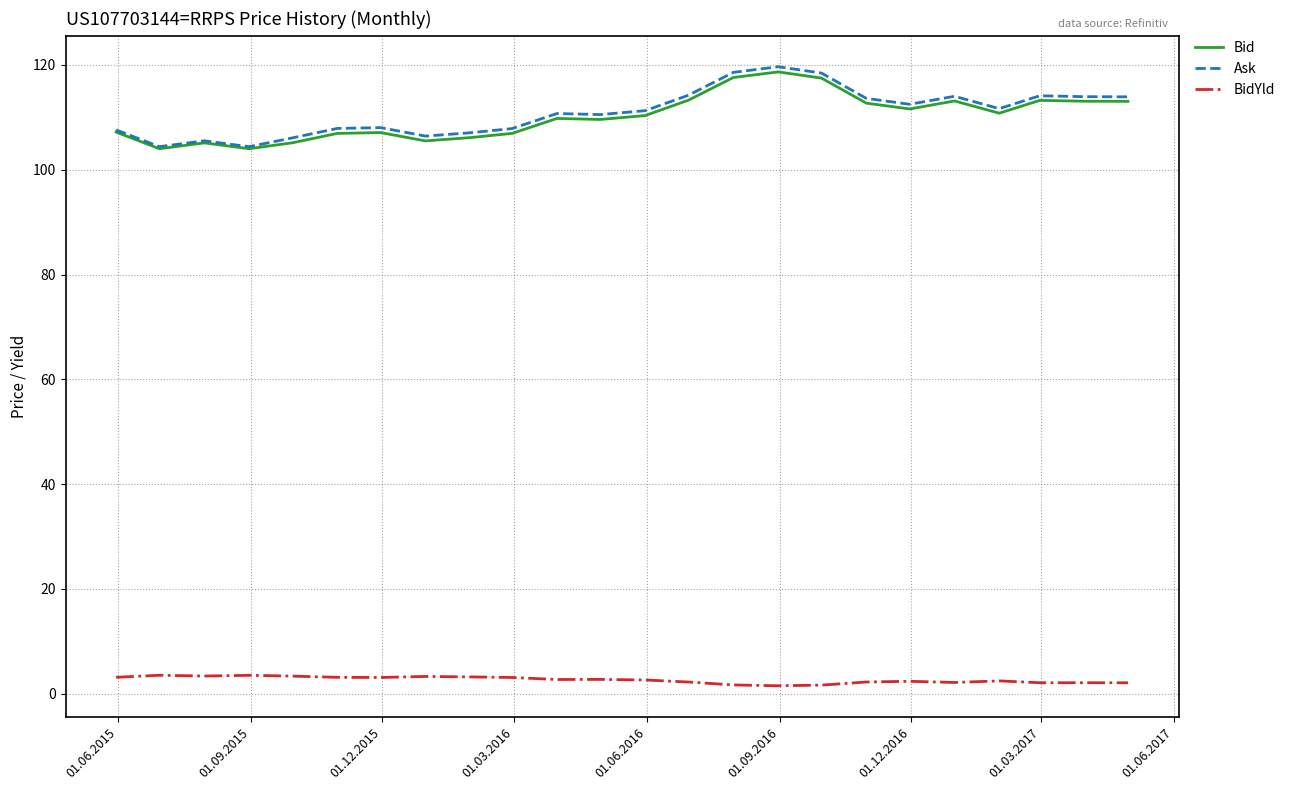

True or false: Bid and BidYld intersect in this chart.

False